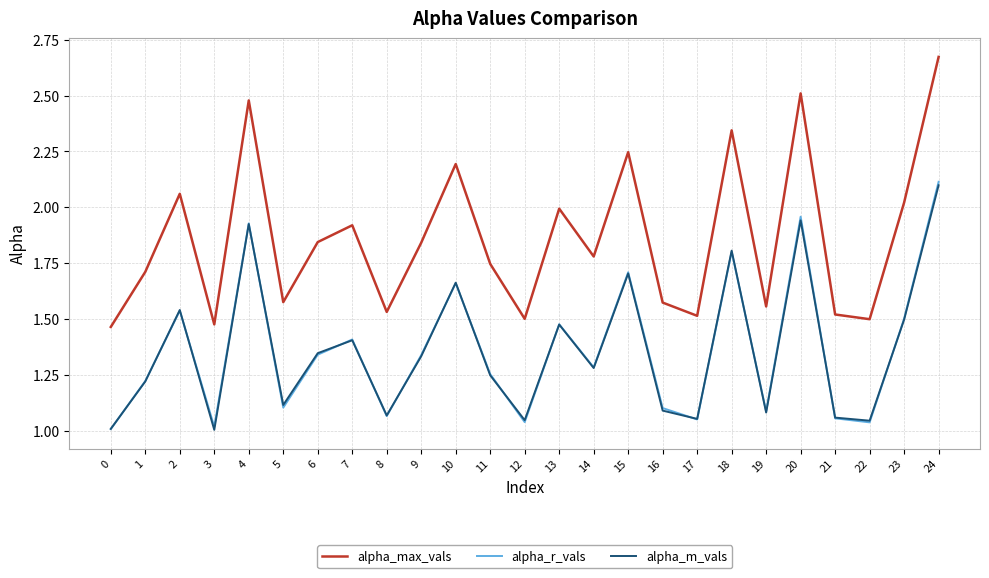

What are all the series names shown in the legend?

alpha_max_vals, alpha_r_vals, alpha_m_vals